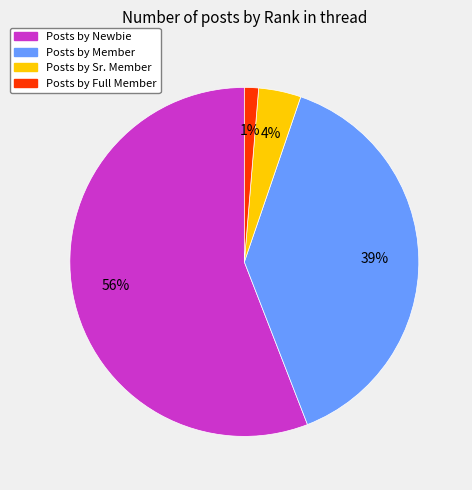

Is there a majority slice in this chart?

Yes